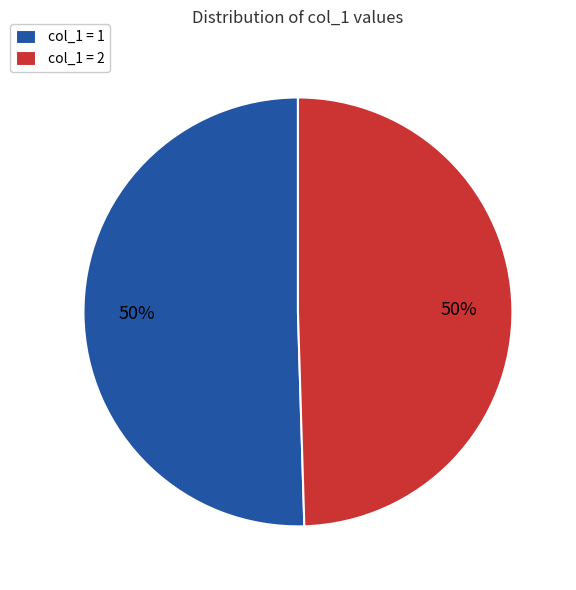

The col_1 = 2 slice represents 50% of the pie. True or false?

True